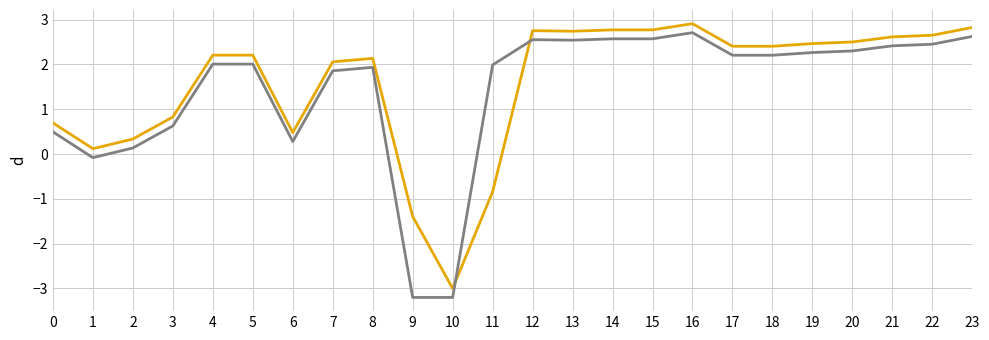

What is the smallest value displayed?

-3.2